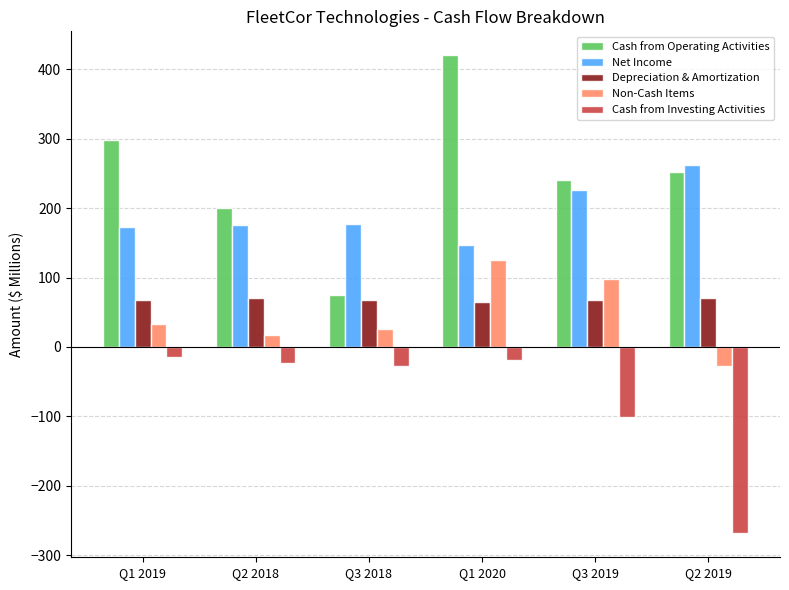

What is the sum of the Cash from Operating Activities values at Q2 2018 and Q3 2018?

275.1